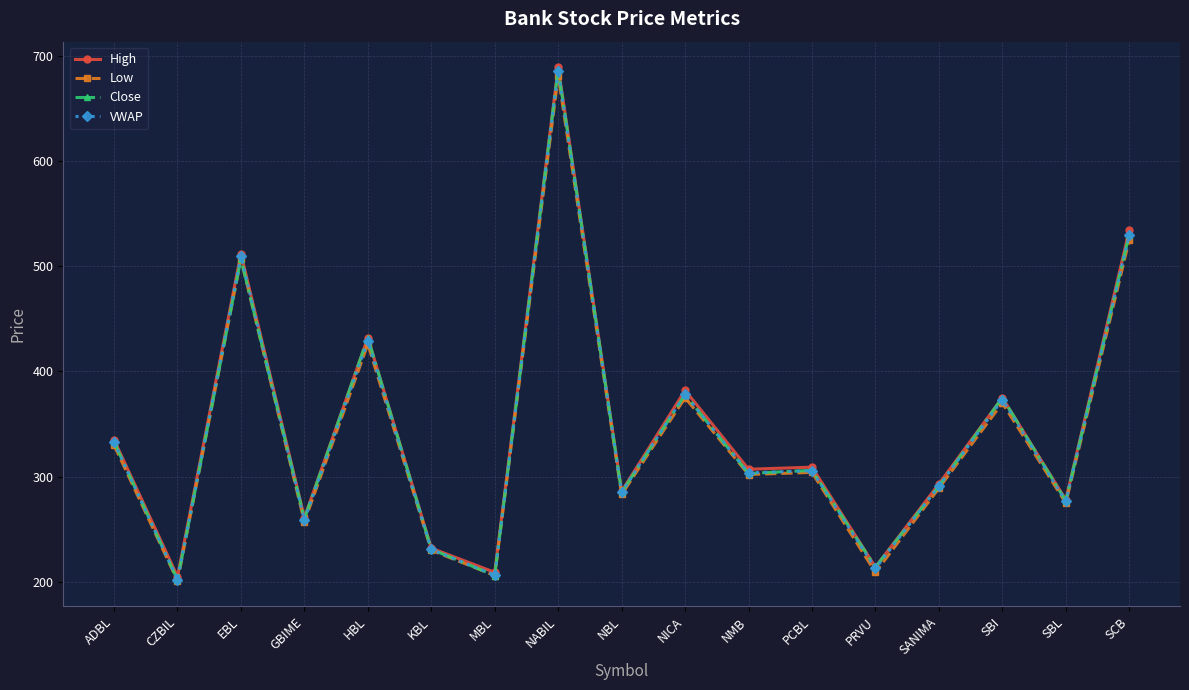

What is the spread (max minus min) of values at PCBL?

5.0